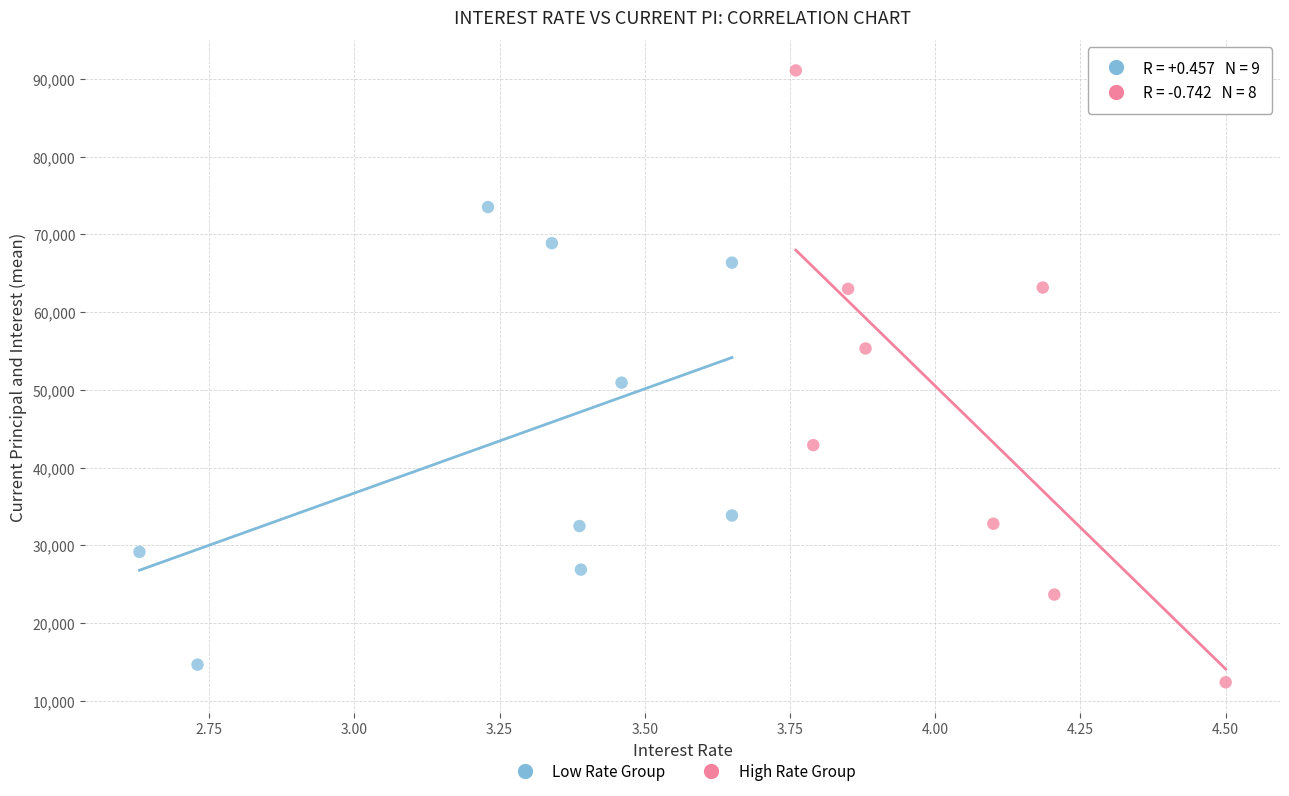

Which series contains the highest Y value?

High Rate Group